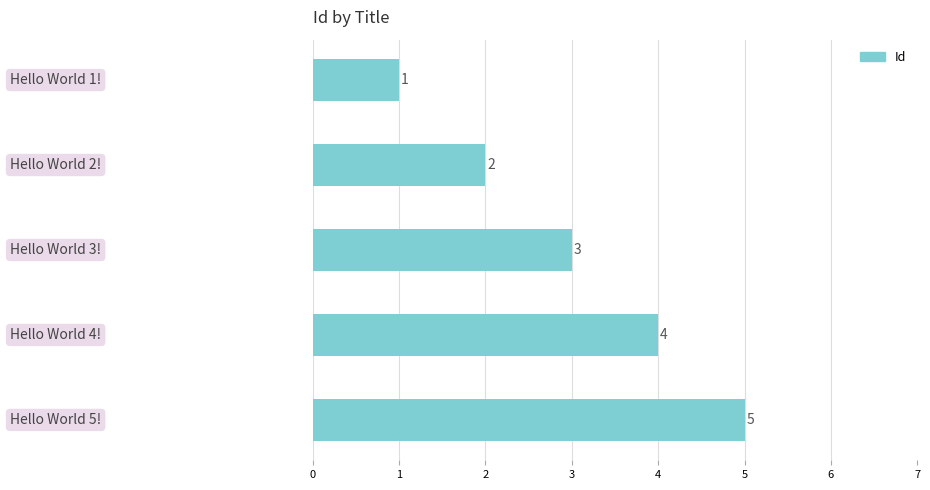

What is the difference between the maximum and minimum values?

4